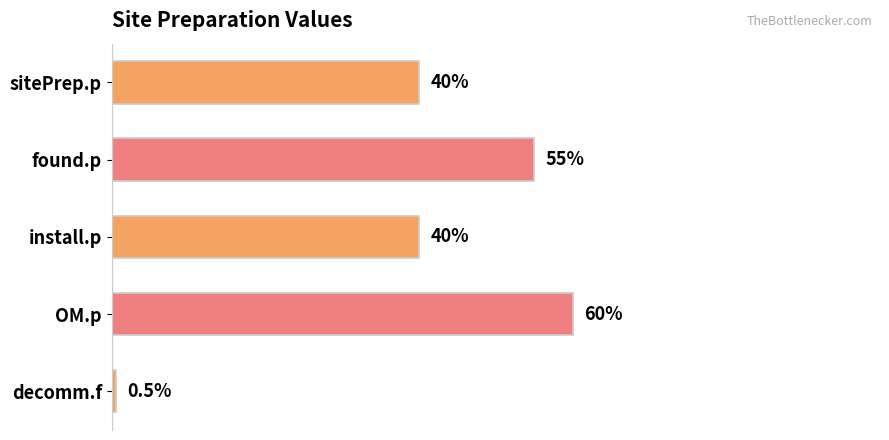

Between OM.p and sitePrep.p, which is larger?

OM.p